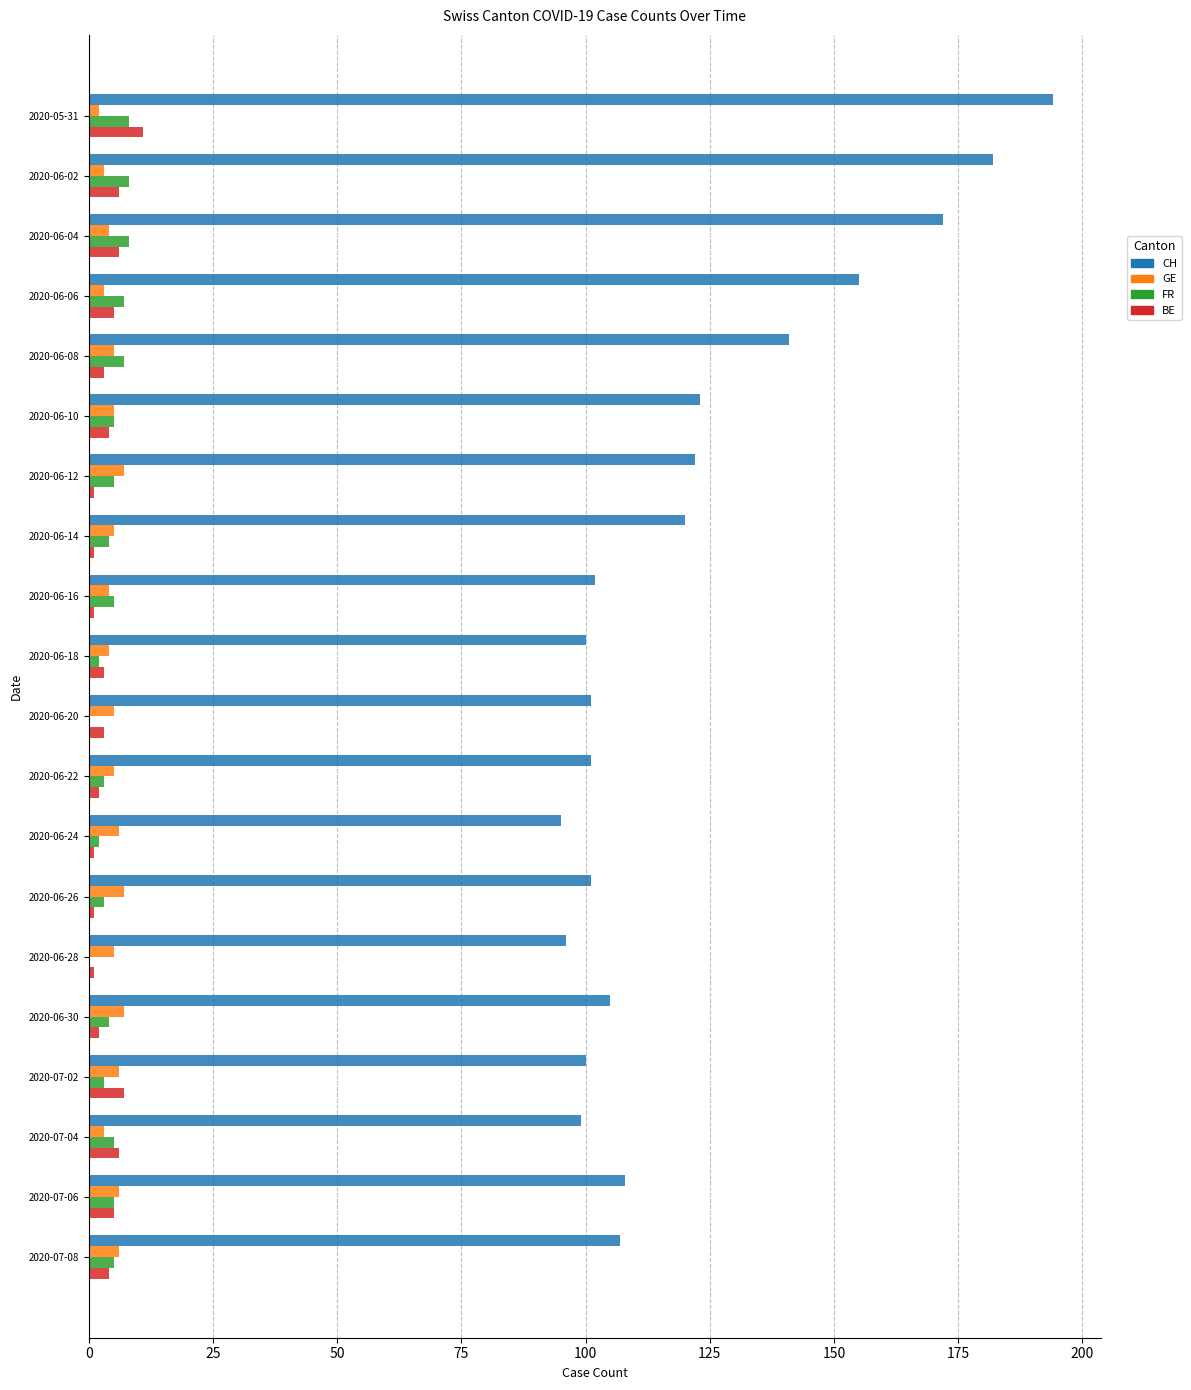

What is the maximum value shown in the chart?

194